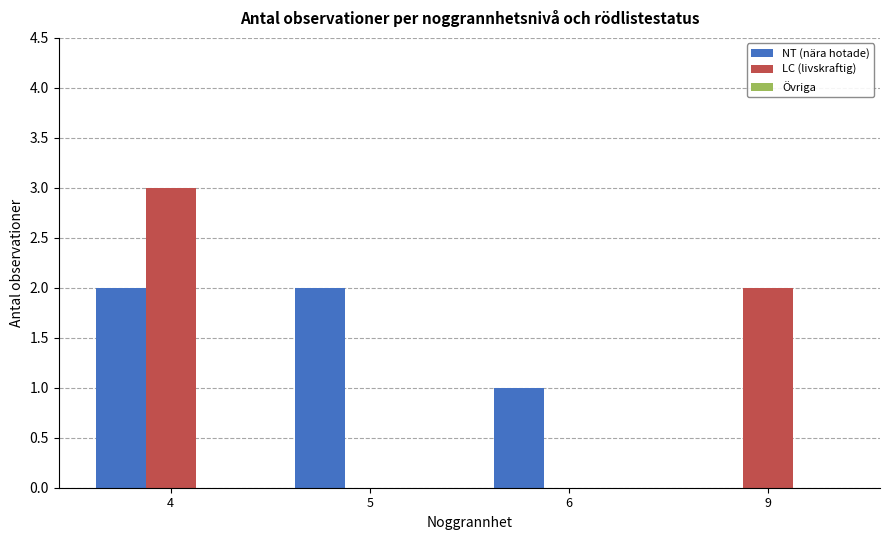

What value does the LC (livskraftig) series have at 4?

3